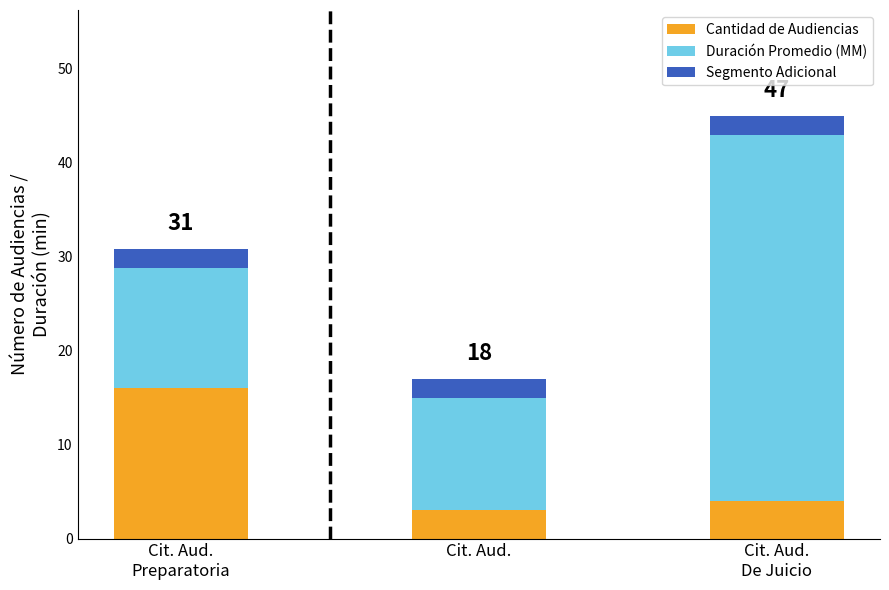

What is the difference between the maximum and second lowest values in the Cantidad de Audiencias series?

12.0